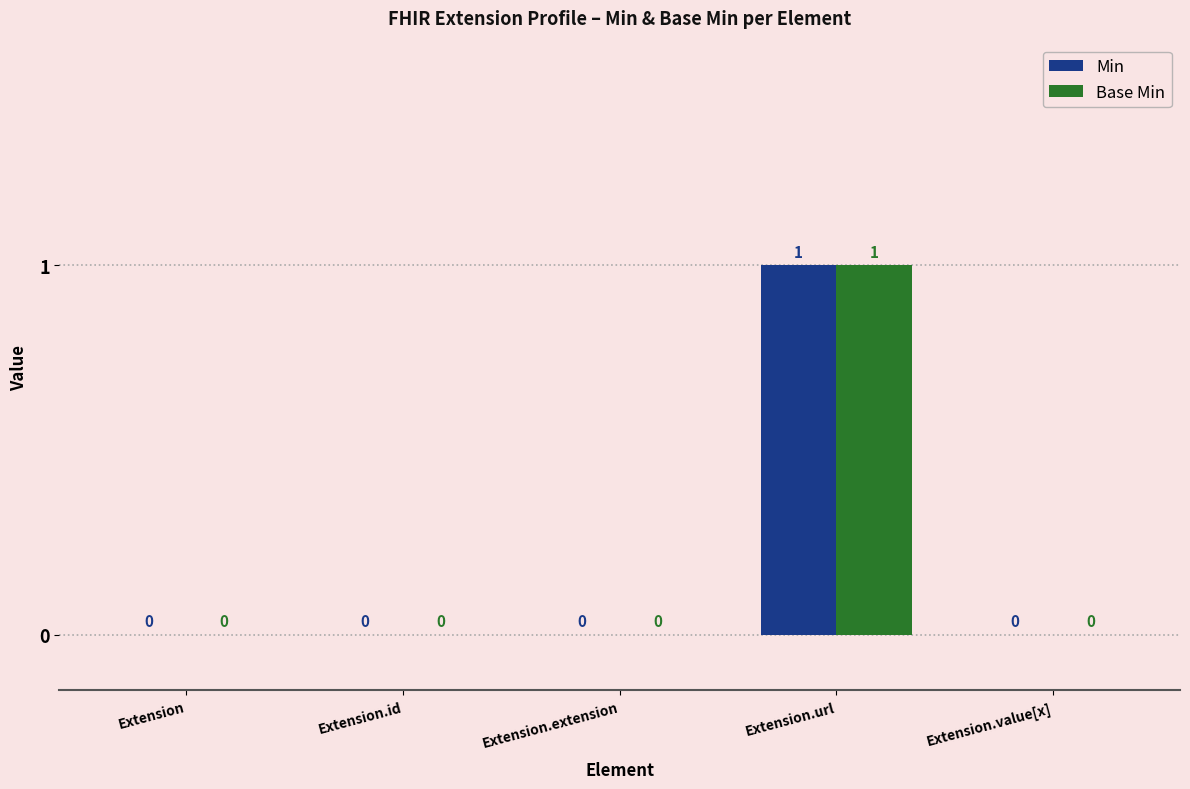

Are the bars grouped side by side (vs. stacked)?

Yes